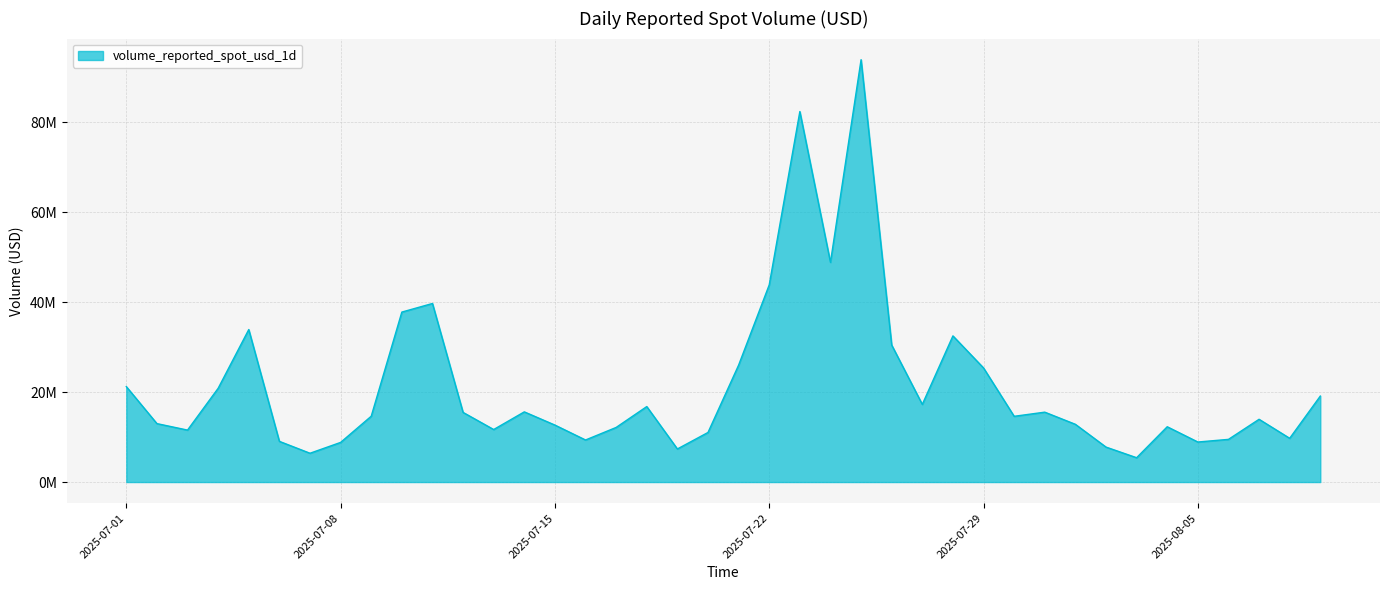

Does the chart display data point markers on the line(s)?

No